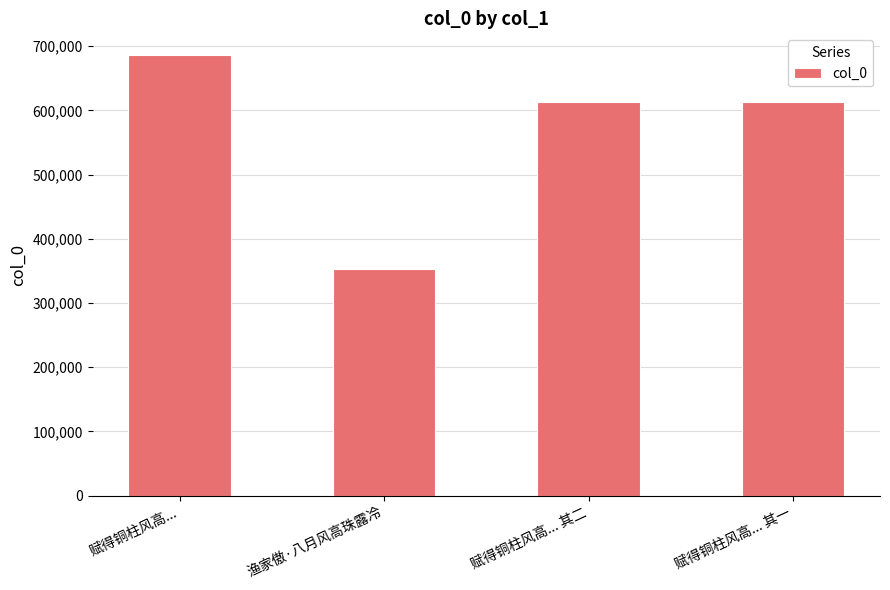

Which category has the lowest value across all series?

渔家傲·八月风高珠露冷